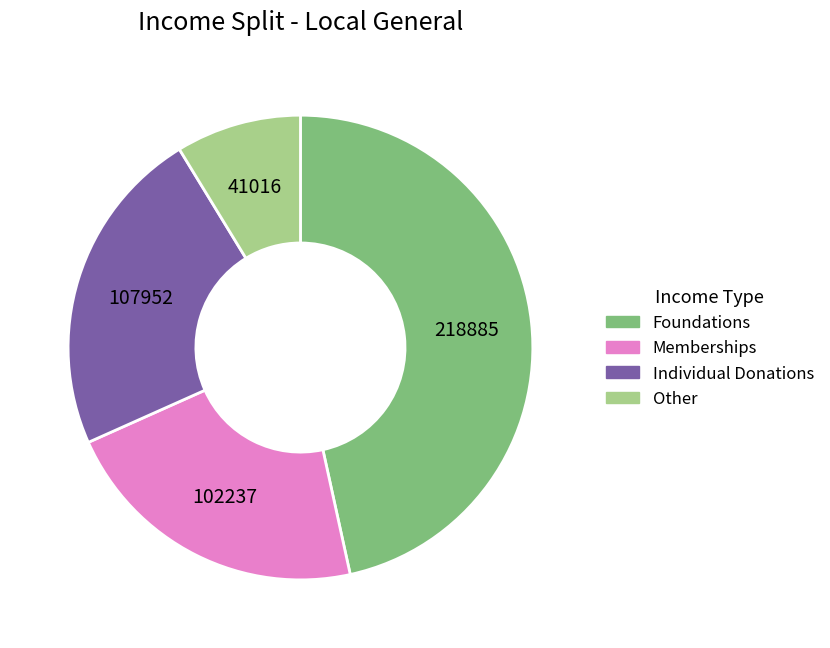

Rank the categories by value from lowest to highest.

Other, Memberships, Individual Donations, Foundations